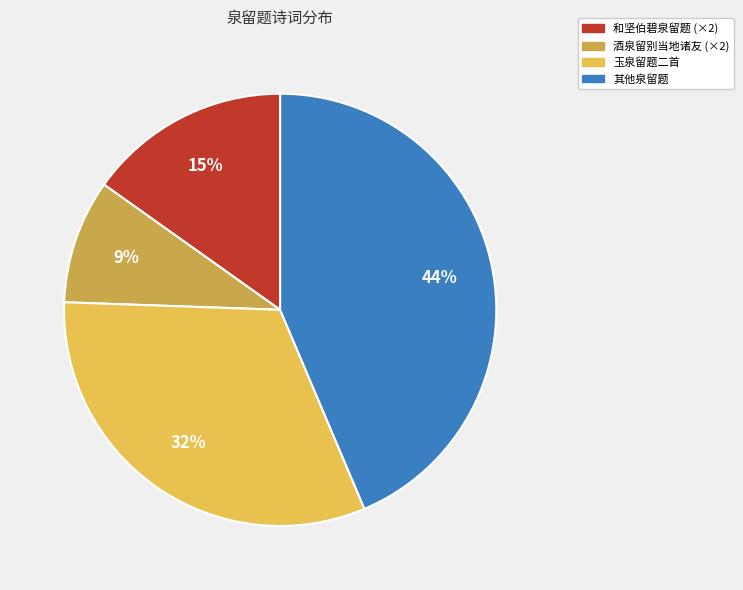

Is there a majority slice in this chart?

No